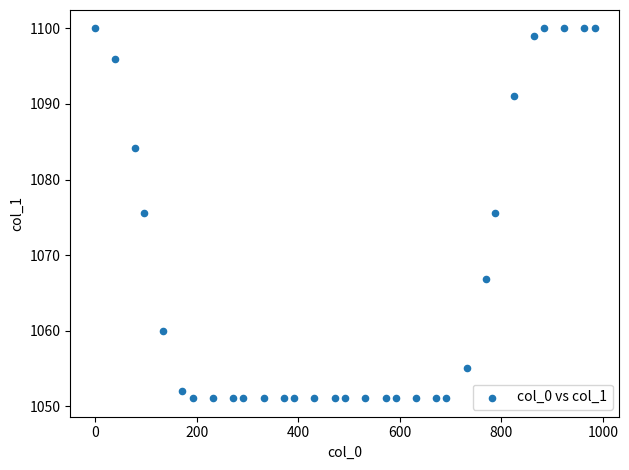

What is the range of X values (max minus min)?

983.5